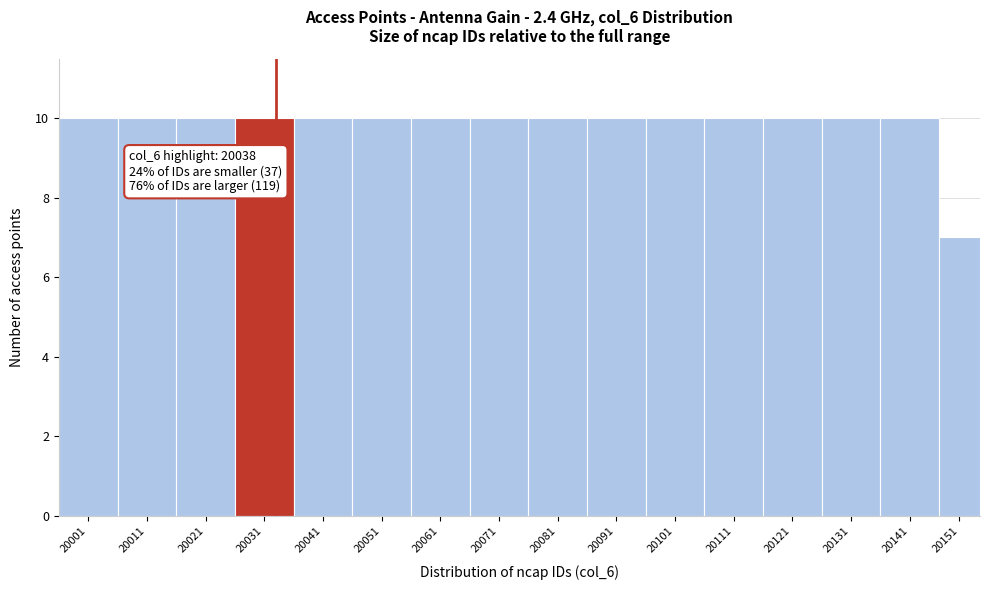

Reading left to right, extract all data points from this chart.

10	10	10	10	10	10	10	10	10	10	10	10	10	10	10	7